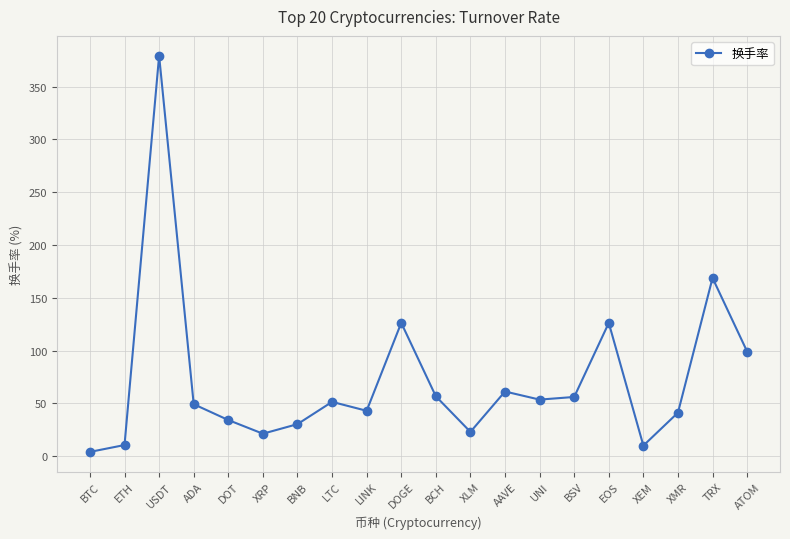

Where is the first local maximum?

USDT